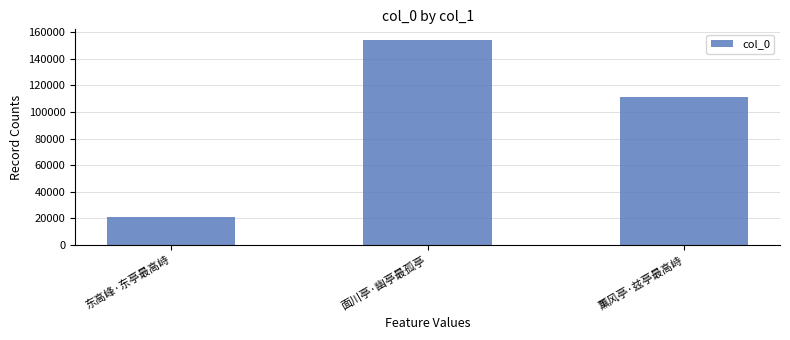

What is the greatest value displayed?

154482